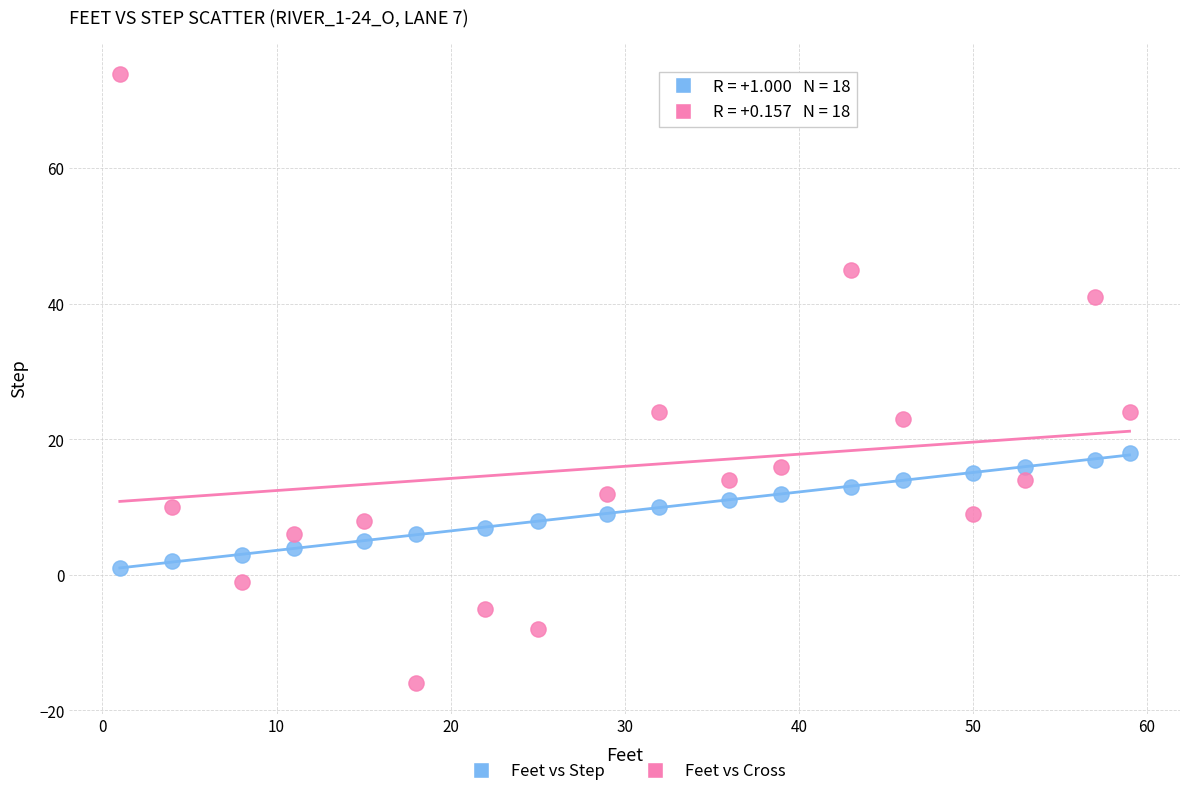

What is the X range (max minus min) for the scatter plot?

58